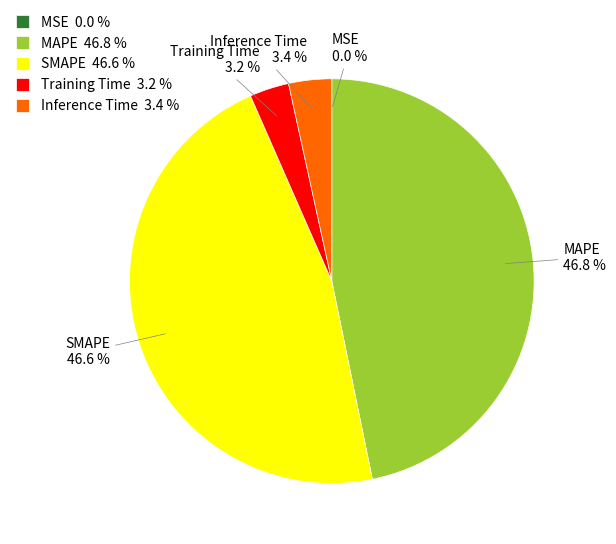

Between MAPE and Inference Time, which is larger?

MAPE